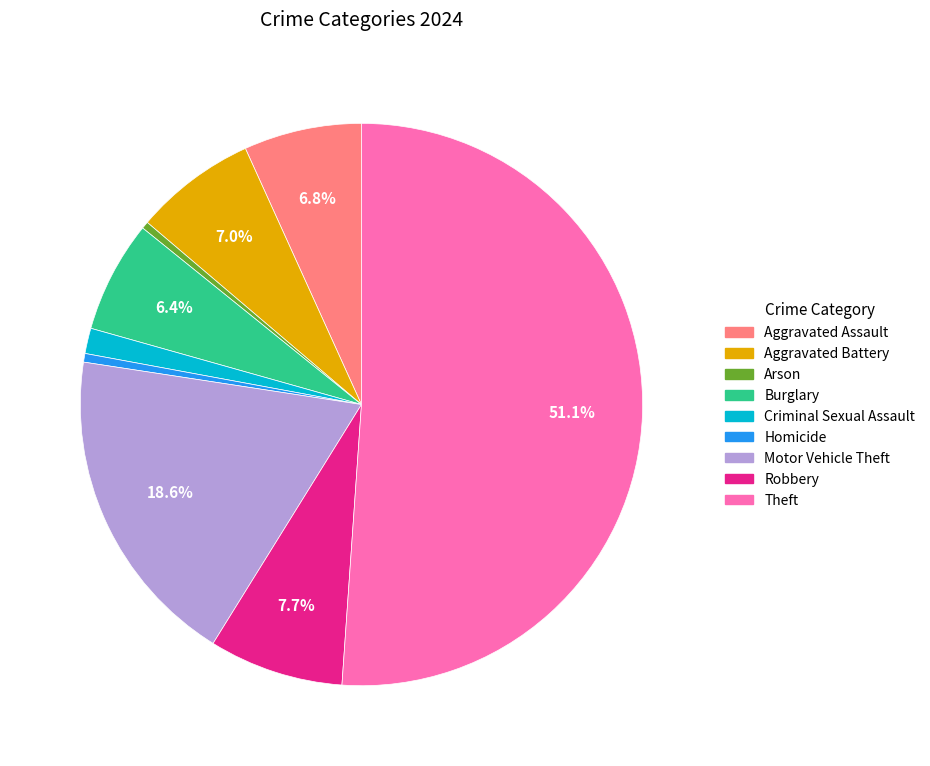

Which category accounts for the majority?

Theft